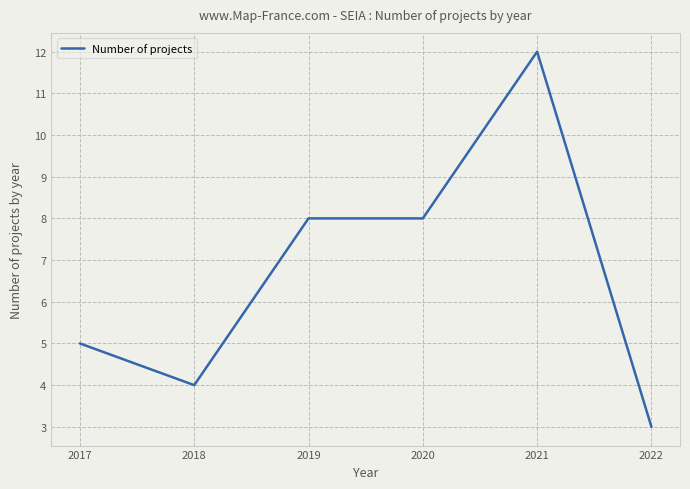

What is the sum of the values at 2019 and 2021?

20